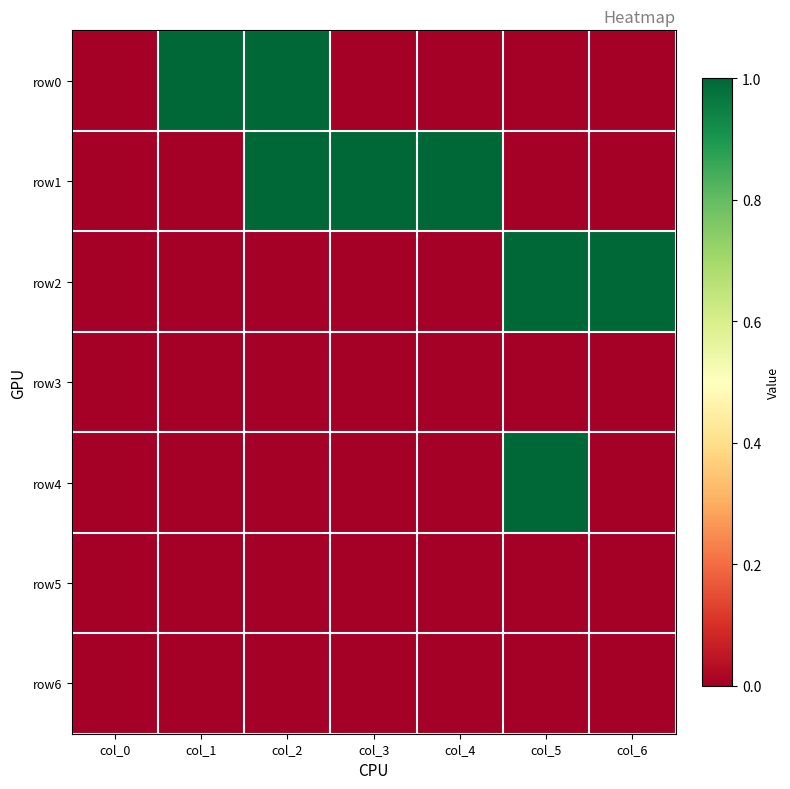

Between col_2 and col_3, which series saw the biggest shift?

row0